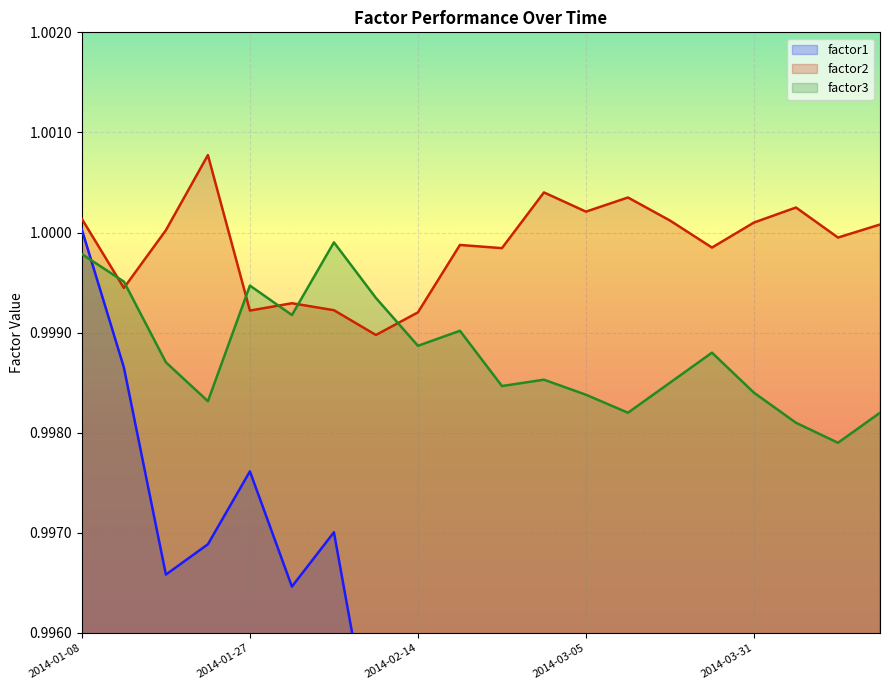

Which series has the largest total across all categories?

factor2